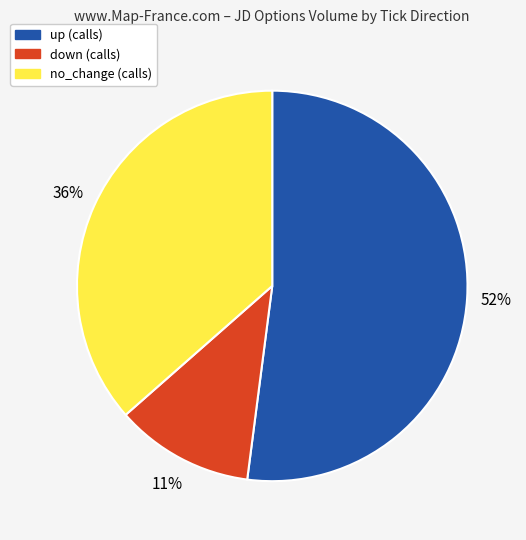

How many segments does this pie chart have?

3